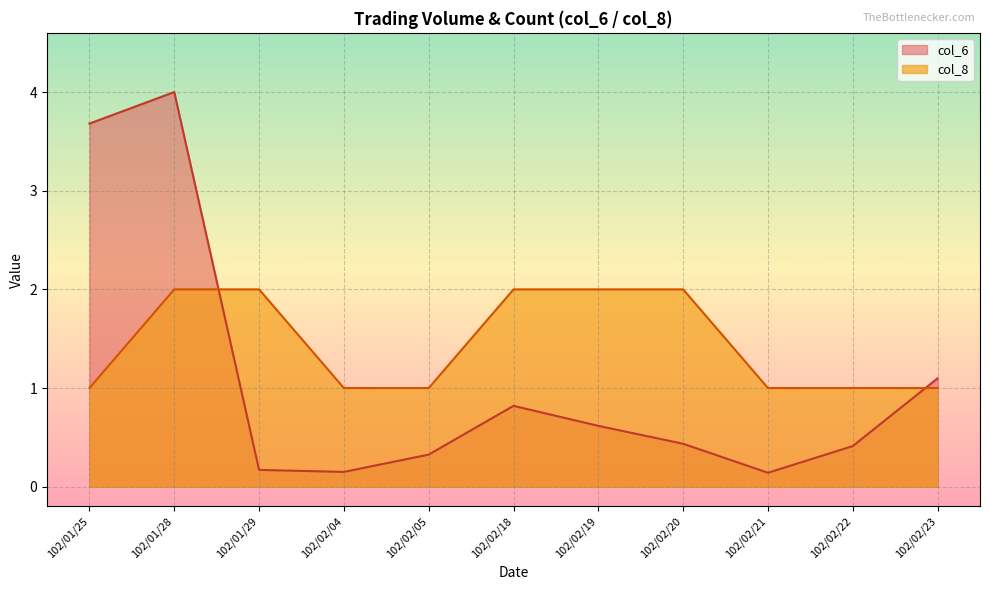

How many col_8 values are between 1 and 2?

11